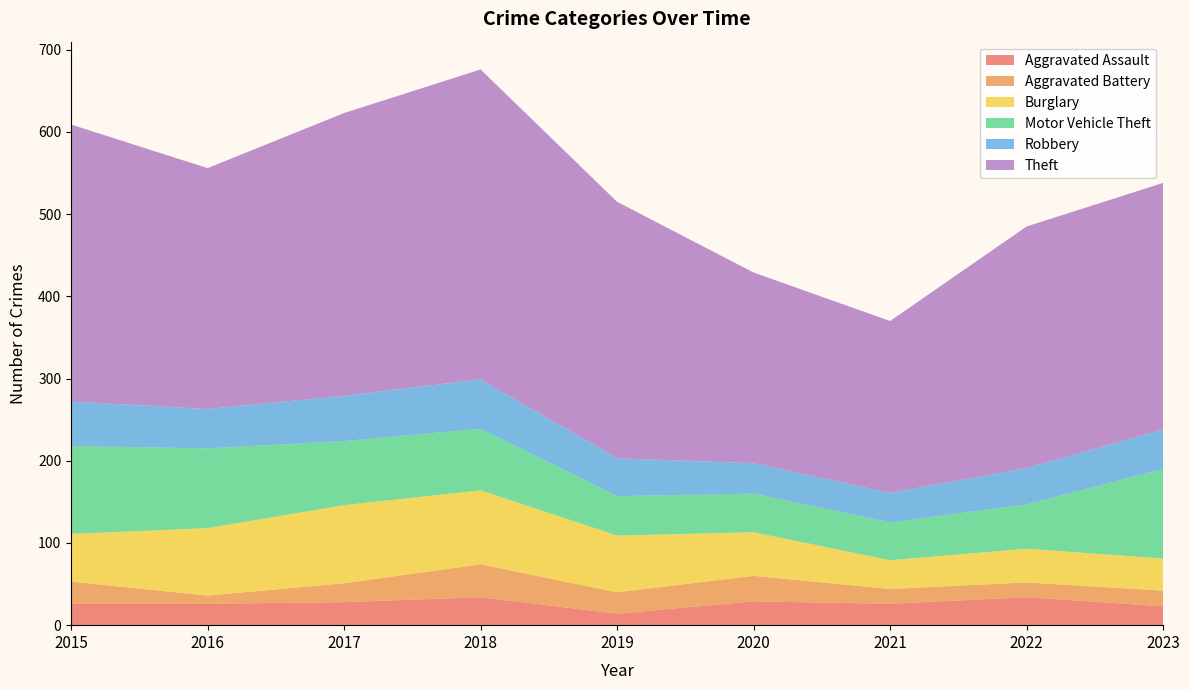

Reading right to left, what are all the values shown in this chart?

Aggravated Assault: 23	34	26	29	14	34	28	26	26
Aggravated Battery: 19	18	18	31	26	40	23	10	27
Burglary: 39	41	35	53	69	90	95	82	58
Motor Vehicle Theft: 109	54	46	47	48	75	78	97	107
Robbery: 48	44	36	37	46	60	55	48	54
Theft: 300	294	209	232	312	377	344	293	337